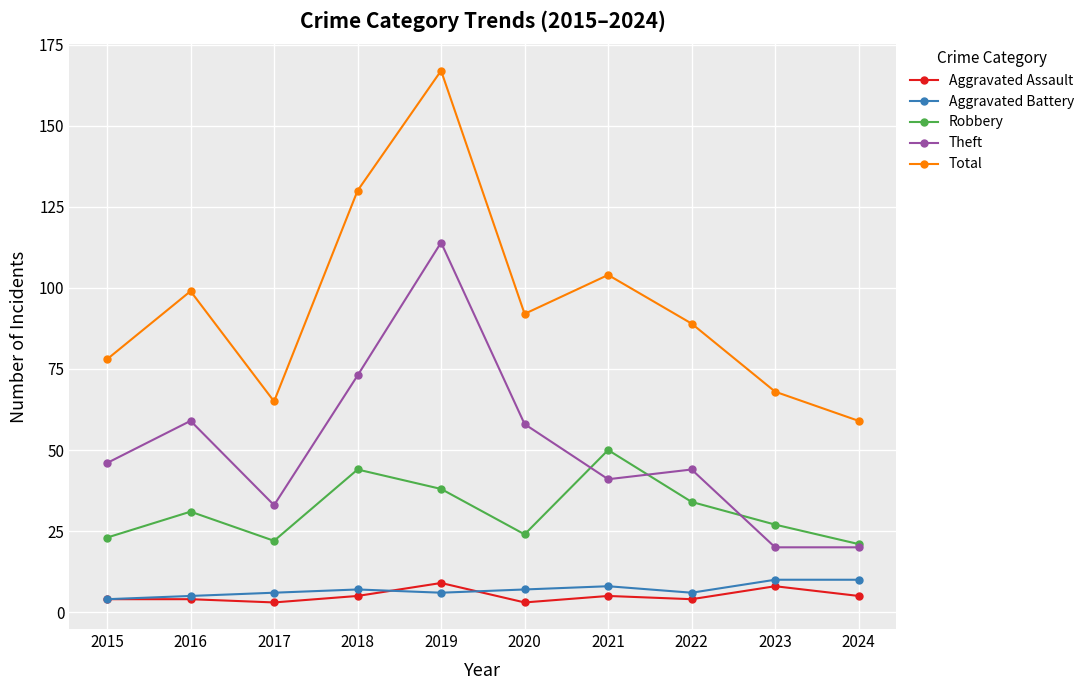

What are all the series names shown in the legend?

Aggravated Assault, Aggravated Battery, Robbery, Theft, Total